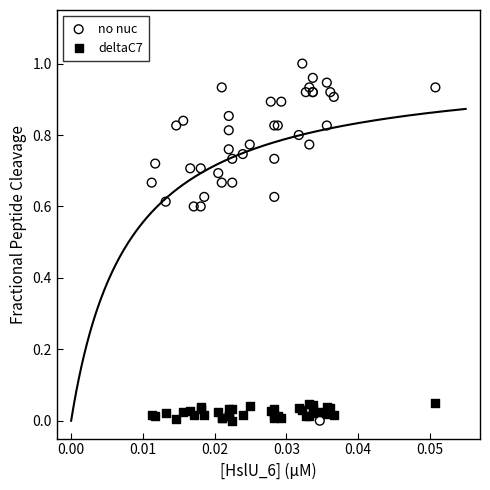

Which series has the largest Y range (max minus min)?

no nuc